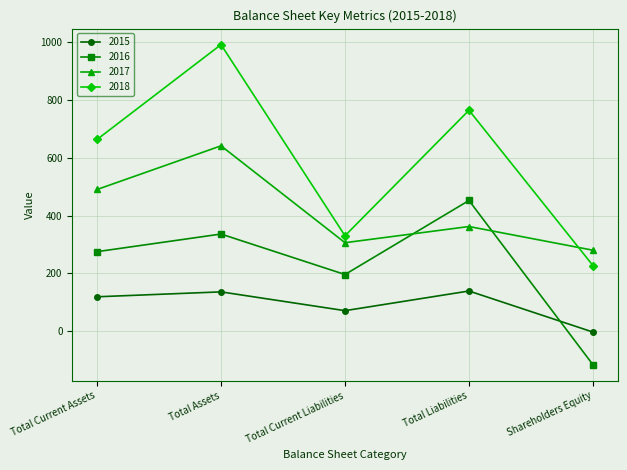

At which category does the chart reach its peak across all series?

Total Assets